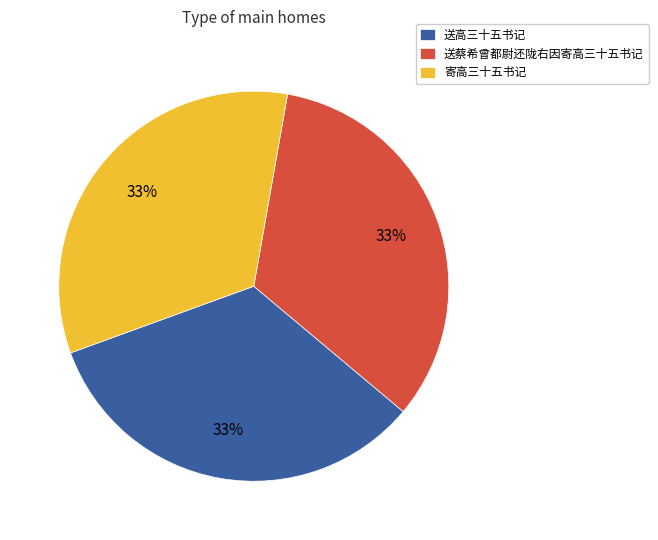

True or false: 送蔡希曾都尉还陇右因寄高三十五书记 accounts for 33% of the total.

True